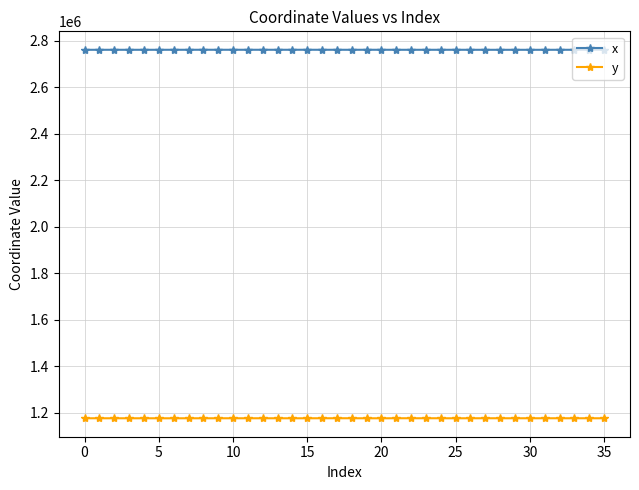

At how many categories does at least one series exceed 1372186?

36